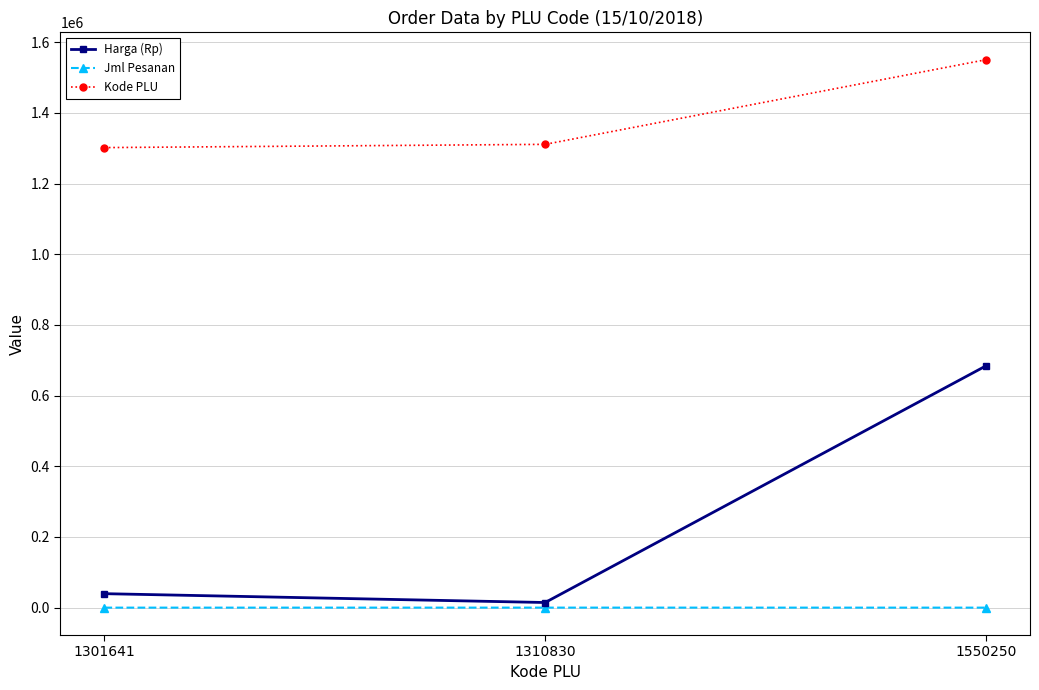

What is the difference between the Jml Pesanan values at 1310830 and 1301641?

51